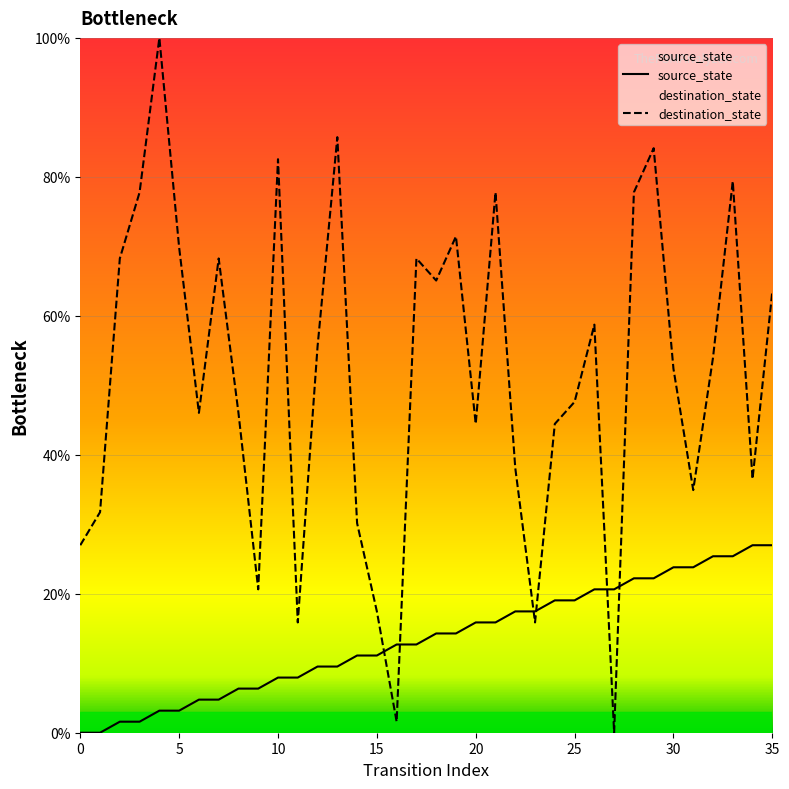

How many data points does each series have?

36